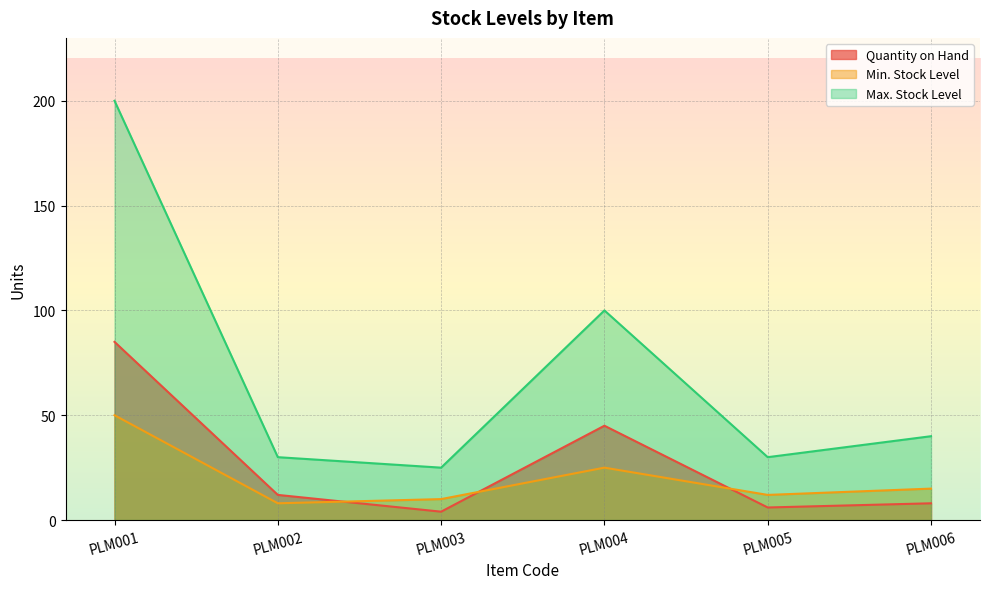

What is the minimum value shown in the chart?

4